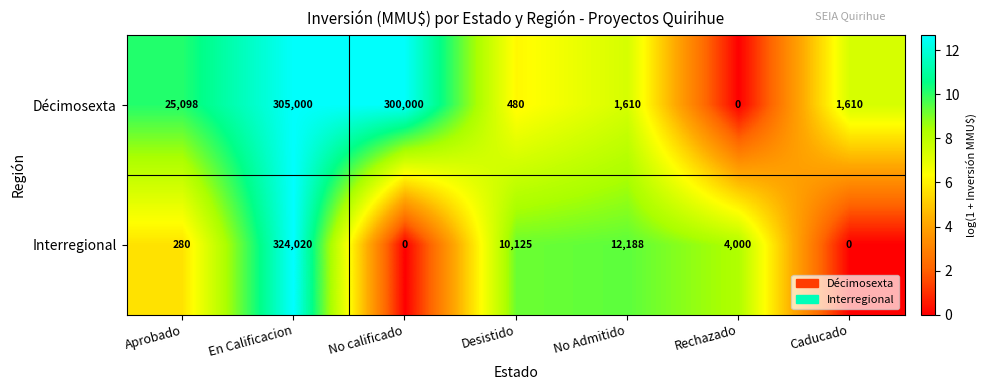

What is the greatest value displayed?

324020